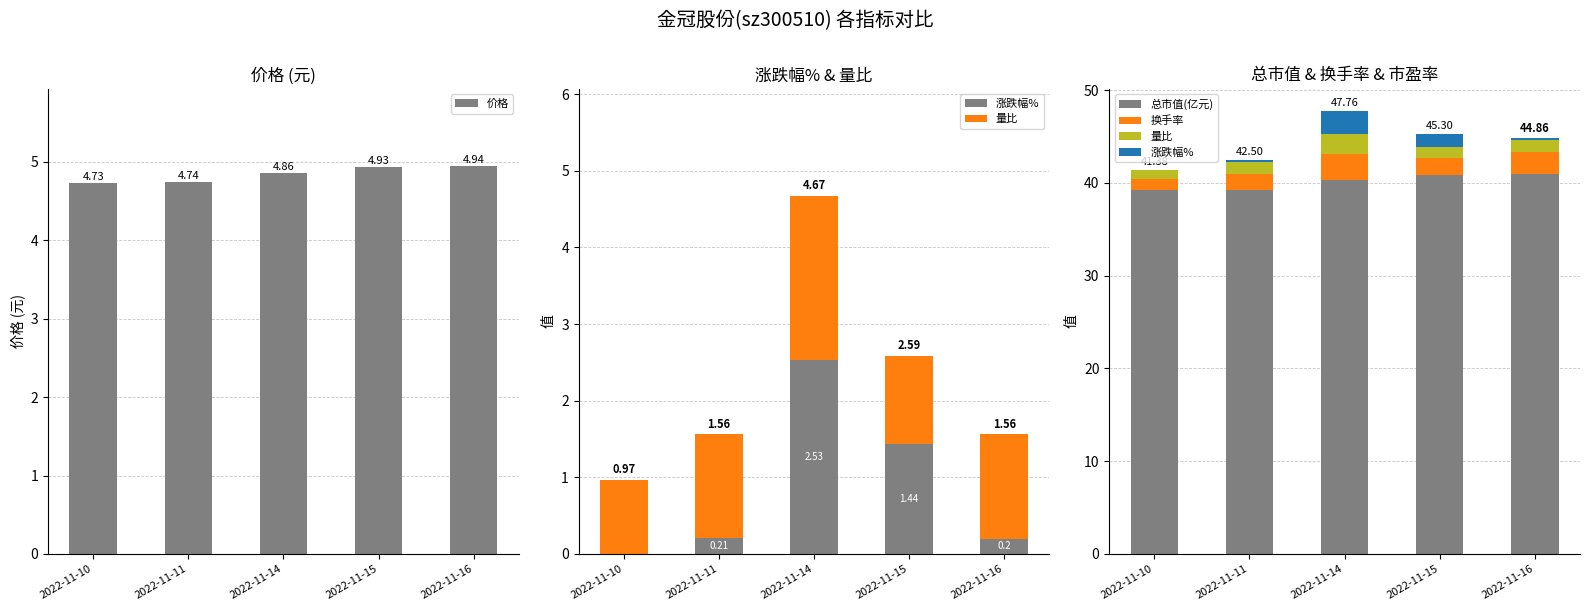

Does the chart contain any negative values?

No